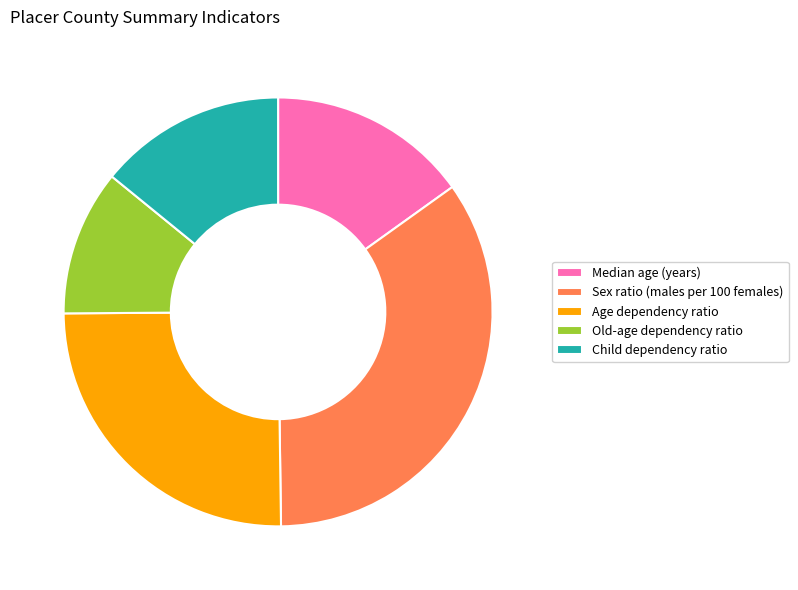

Rank the categories by value from highest to lowest.

Sex ratio (males per 100 females), Age dependency ratio, Median age (years), Child dependency ratio, Old-age dependency ratio